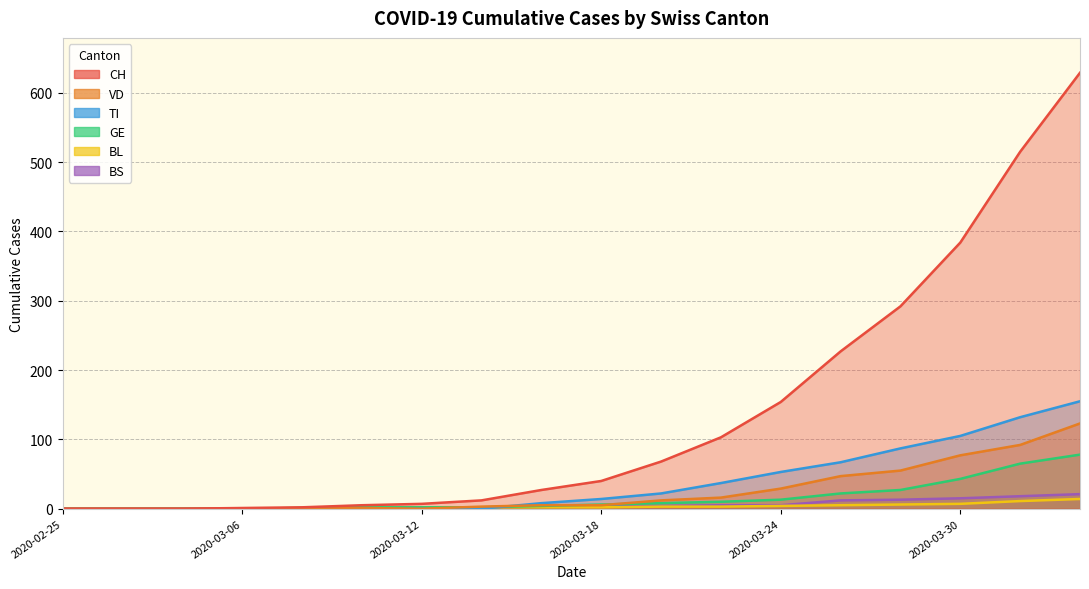

Where does the BL series first go above 2?

2020-03-20